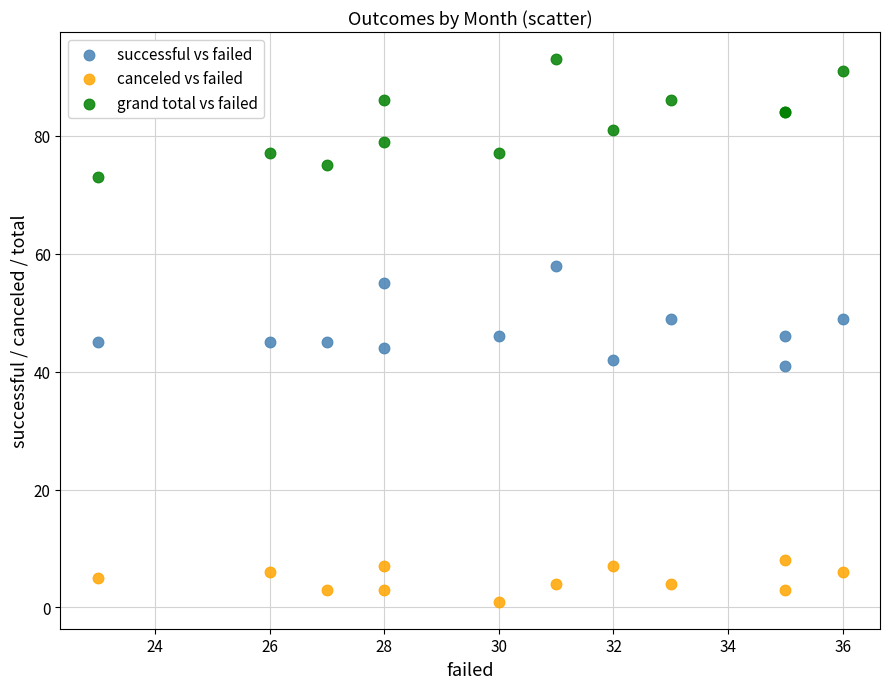

What is the X range (max minus min) for the scatter plot?

13